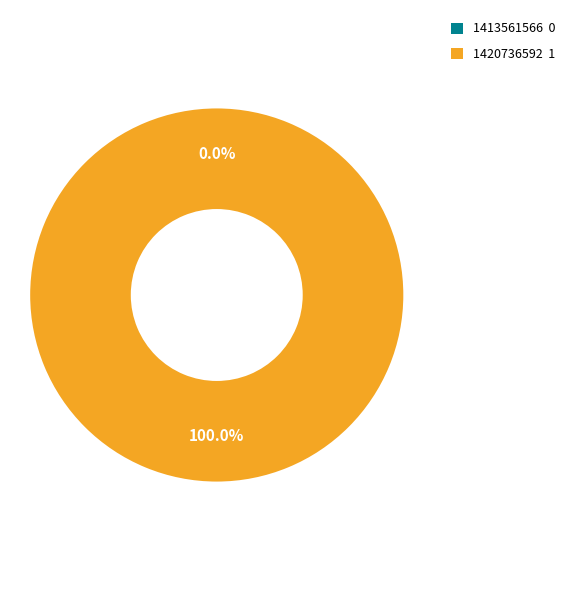

Which slice is the smallest?

1413561566